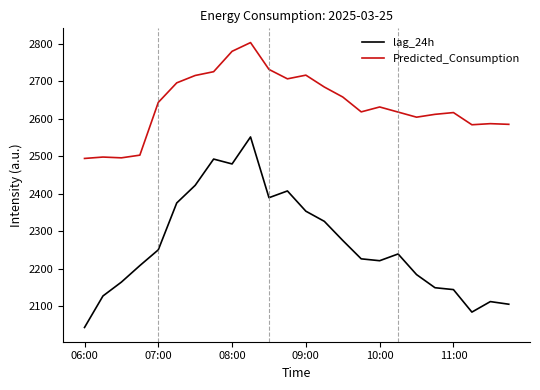

Rank the series by their average value, from highest to lowest.

Predicted_Consumption, lag_24h